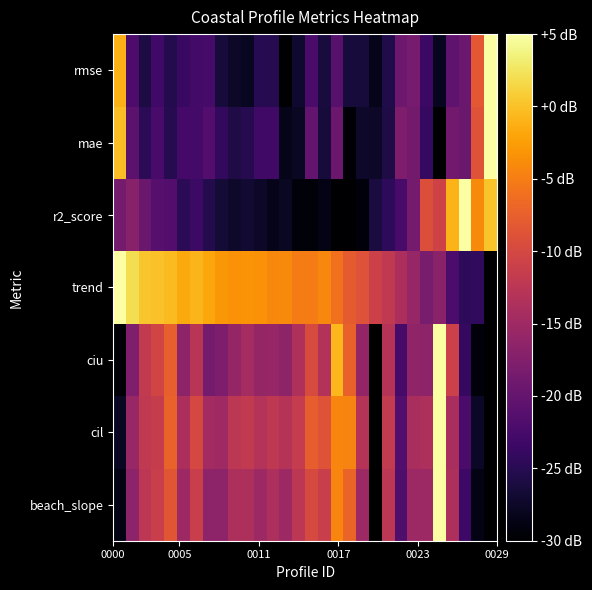

What is the maximum value shown in the chart?

5.0